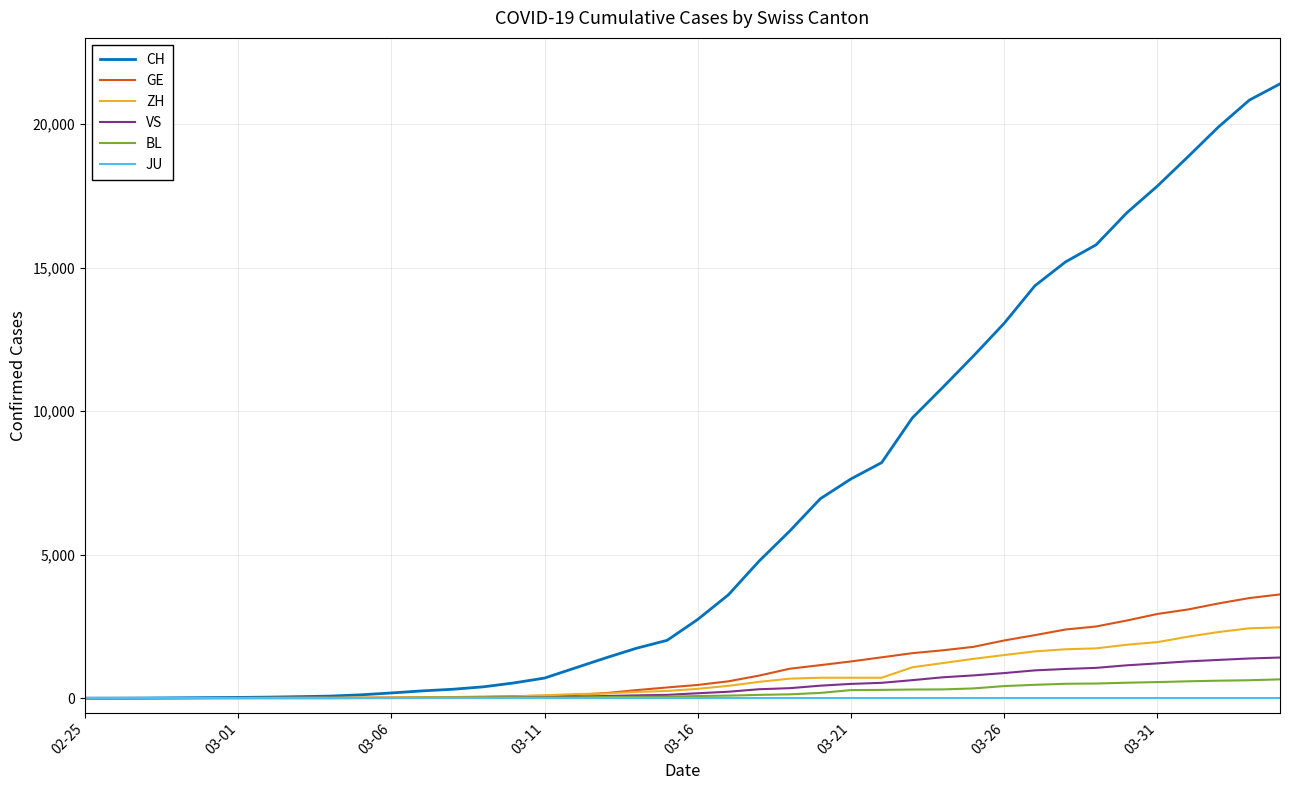

Which series has the largest range (max minus min)?

CH